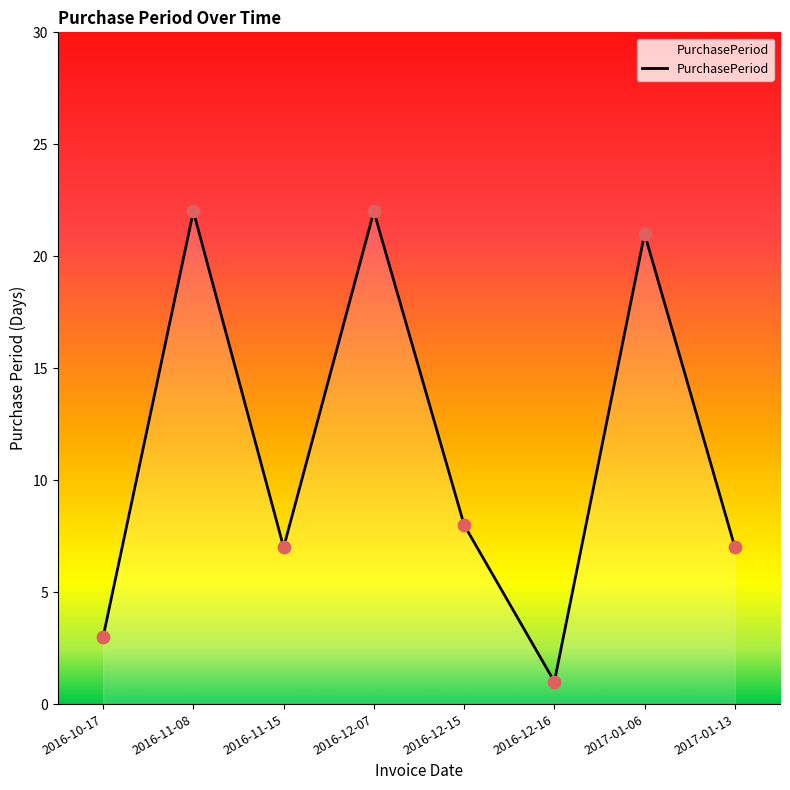

Approximately how many times larger is the value at 2016-10-17 compared to 2016-12-16?

3.0